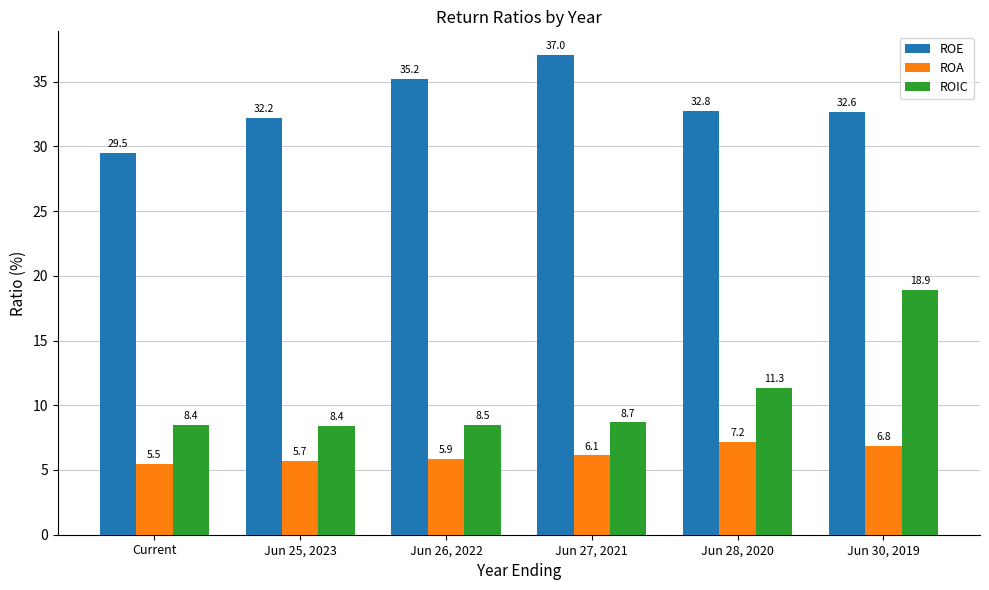

How many values in the ROA series are below 6?

3